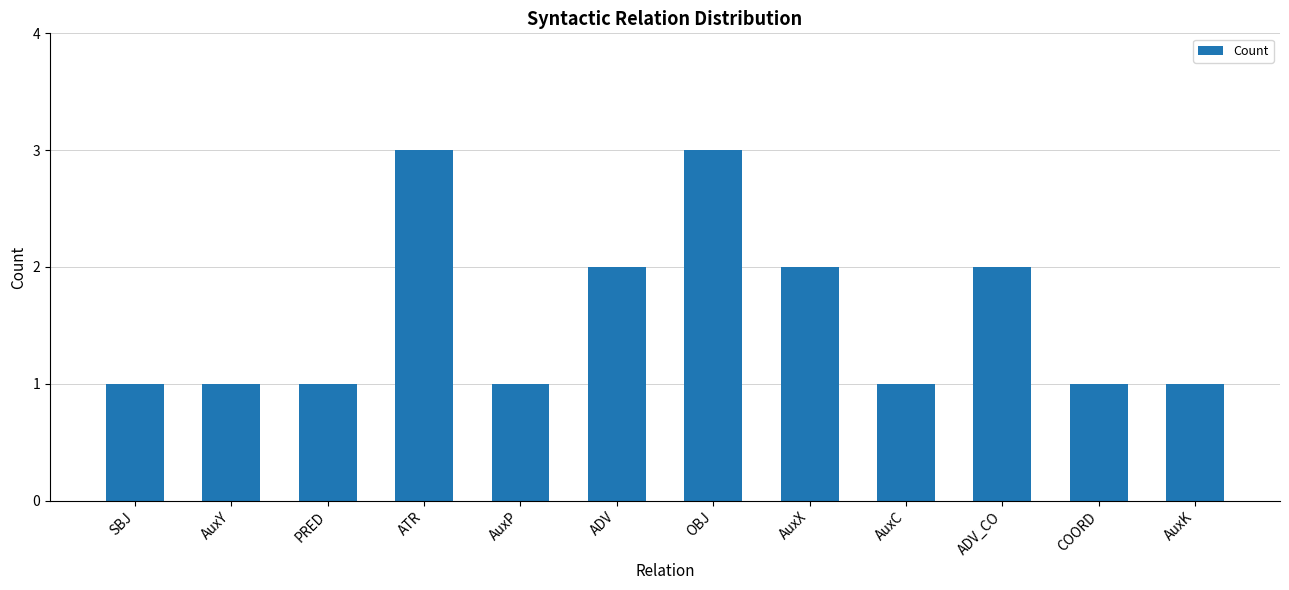

What is the sum of all values?

19